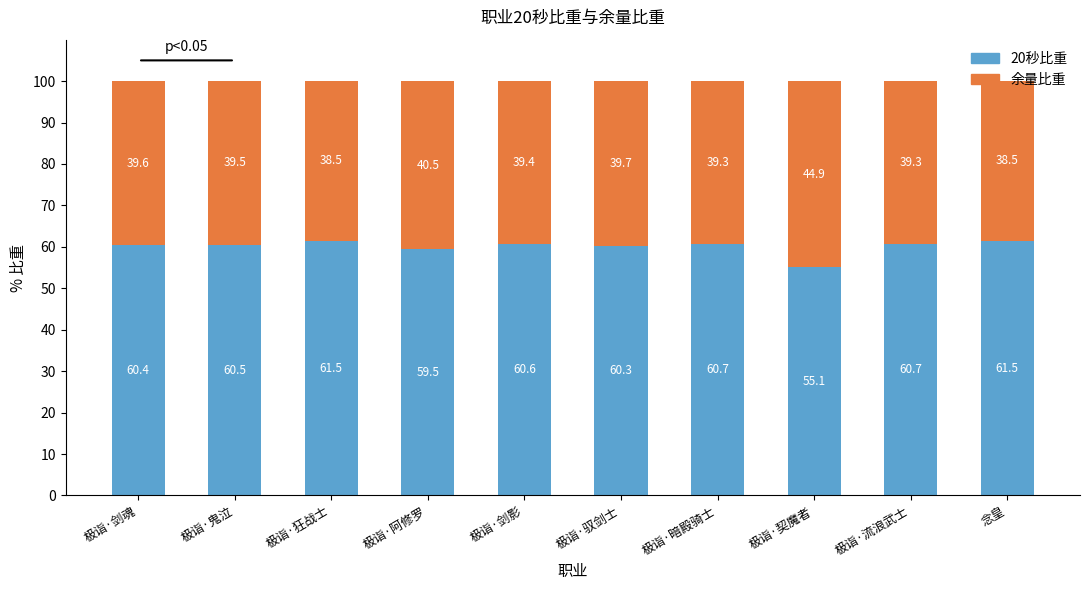

What is the total value across all series at 极诣·狂战士?

100.0